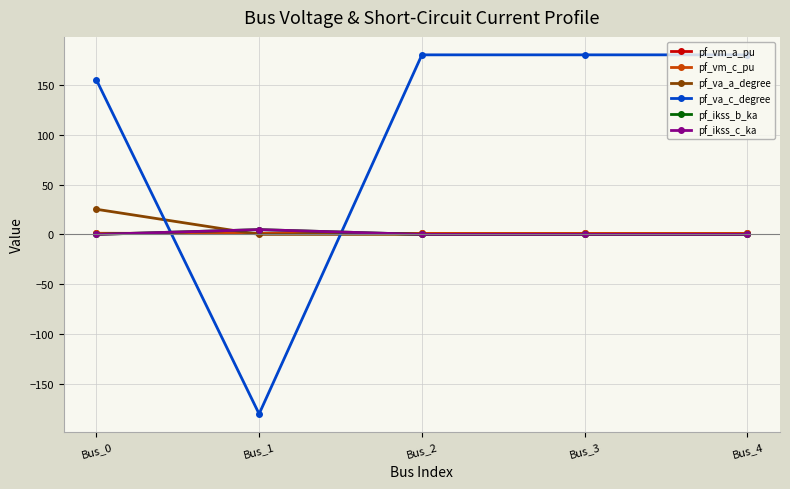

Reading left to right, what are all the values shown in this chart?

pf_vm_a_pu: Bus_0=1.0	Bus_1=1.0	Bus_2=1.0	Bus_3=1.0	Bus_4=1.0
pf_vm_c_pu: Bus_0=1.1	Bus_1=1.0	Bus_2=1.0	Bus_3=1.0	Bus_4=1.0
pf_va_a_degree: Bus_0=25.2	Bus_1=-0.0	Bus_2=0.0	Bus_3=0.0	Bus_4=0.0
pf_va_c_degree: Bus_0=155.1	Bus_1=-180.0	Bus_2=180.0	Bus_3=180.0	Bus_4=180.0
pf_ikss_b_ka: Bus_0=0.0	Bus_1=4.8	Bus_2=0.0	Bus_3=0.0	Bus_4=0.0
pf_ikss_c_ka: Bus_0=0.0	Bus_1=4.8	Bus_2=0.0	Bus_3=0.0	Bus_4=0.0